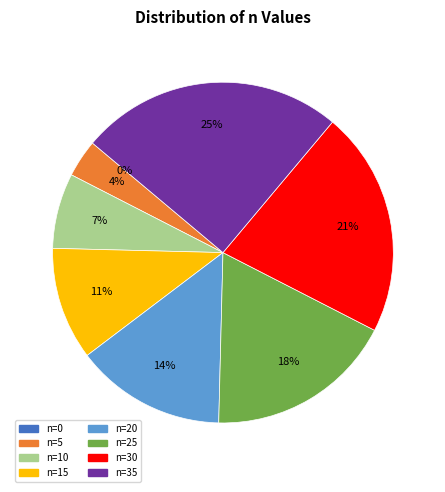

What percentage is the n=35 slice, to the nearest percent?

25%